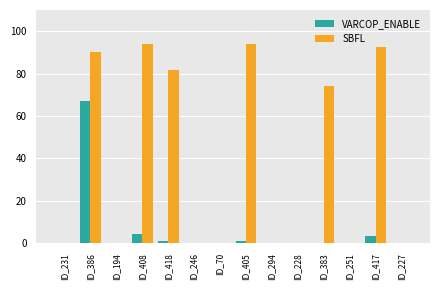

At which category is the sum across all series the highest?

ID_386